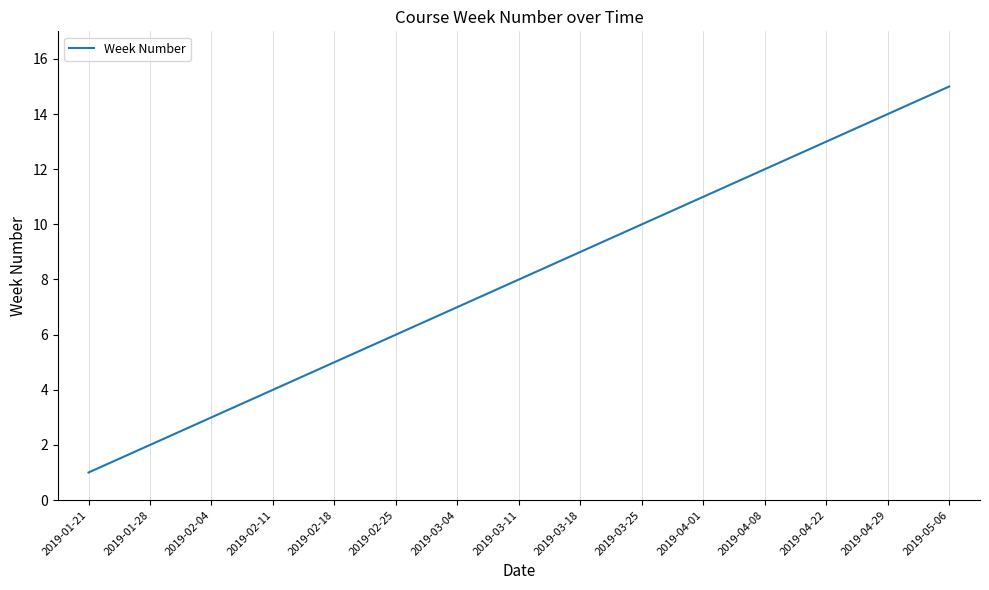

List the labels in order of value, largest first.

2019-05-06, 2019-04-29, 2019-04-22, 2019-04-08, 2019-04-01, 2019-03-25, 2019-03-18, 2019-03-11, 2019-03-04, 2019-02-25, 2019-02-18, 2019-02-11, 2019-02-04, 2019-01-28, 2019-01-21